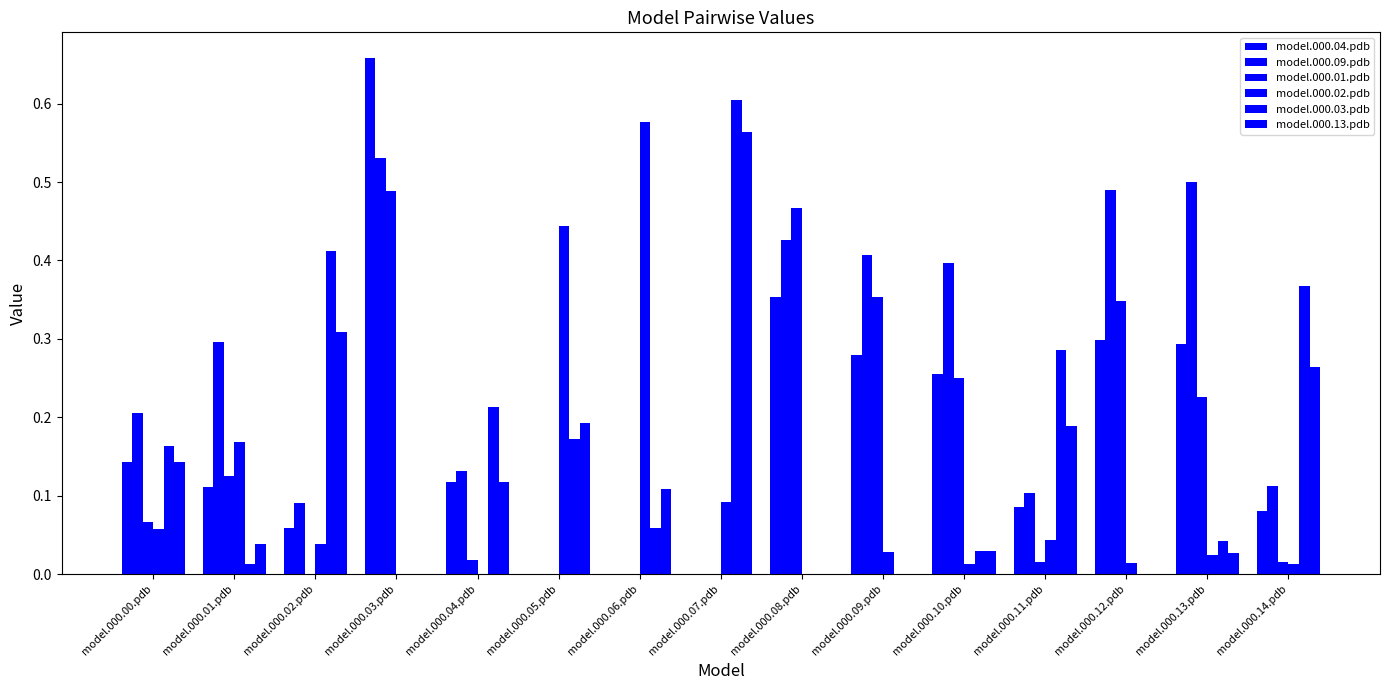

What is the difference between the second highest and minimum values in the model.000.02.pdb series?

0.4